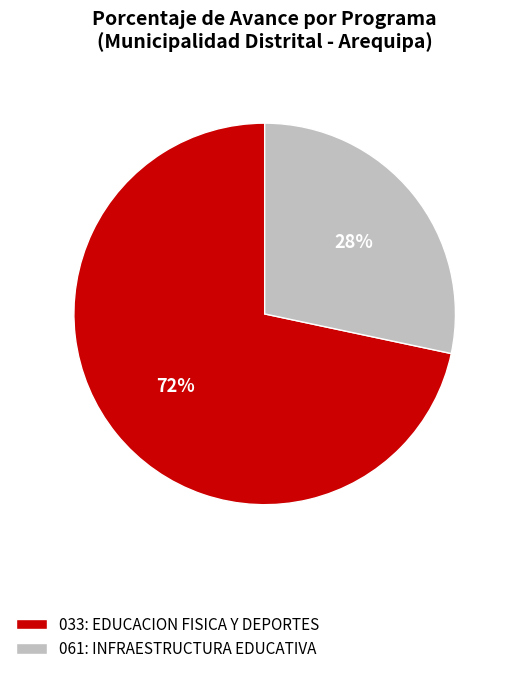

Rank the categories by value from lowest to highest.

061: INFRAESTRUCTURA EDUCATIVA, 033: EDUCACION FISICA Y DEPORTES